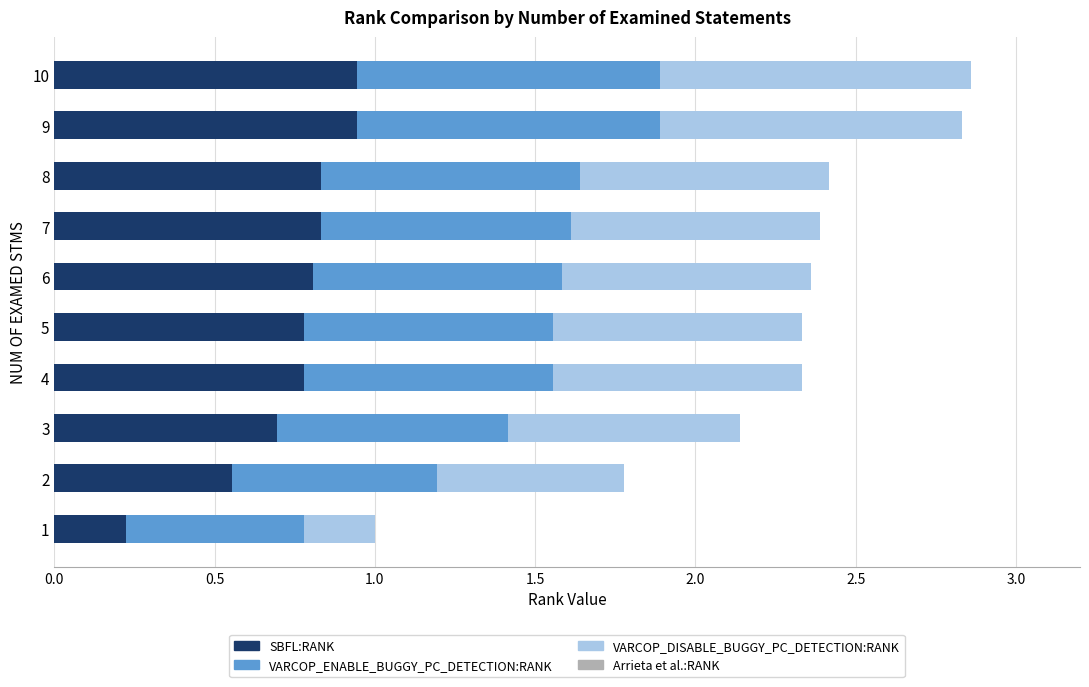

Is it true that SBFL:RANK equals 0.6 at 2?

True